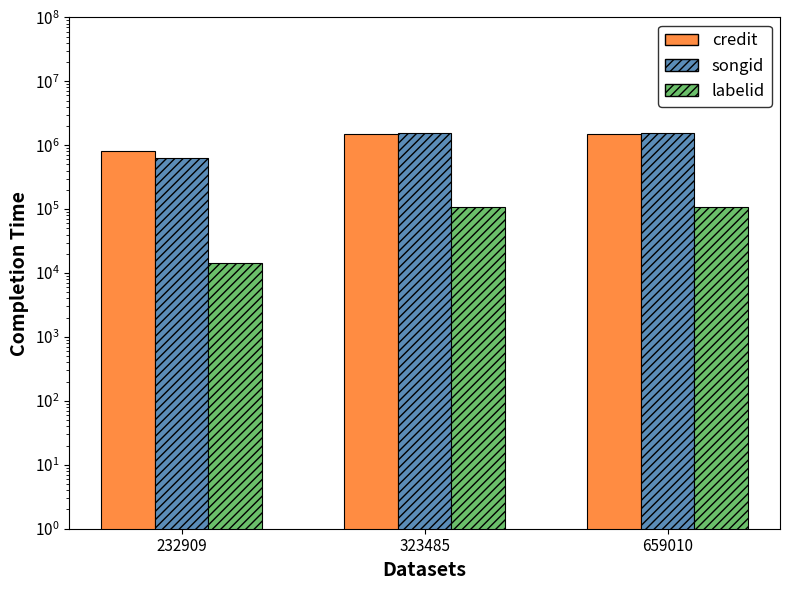

Rank the series by their maximum value, from lowest to highest.

labelid, credit, songid